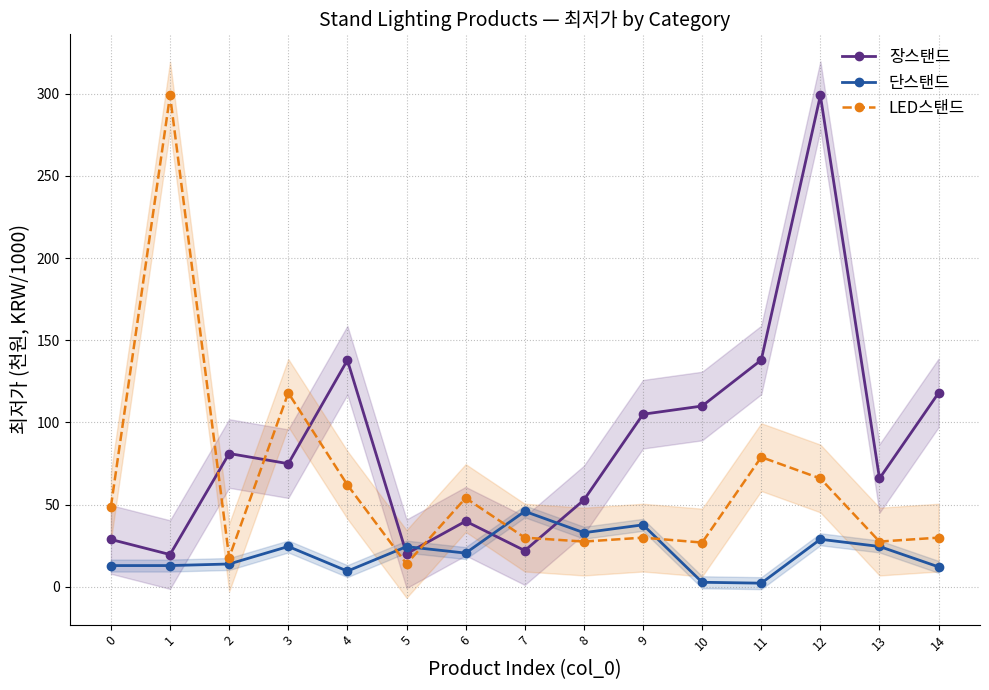

How many interior local peaks does the LED스탠드 series have?

5